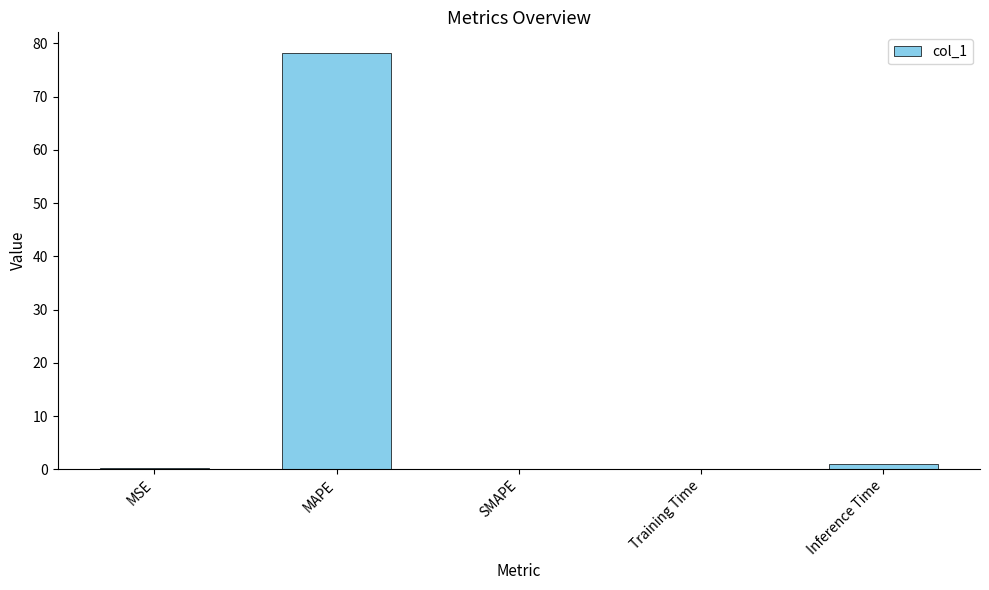

What is the maximum value shown in the chart?

78.2